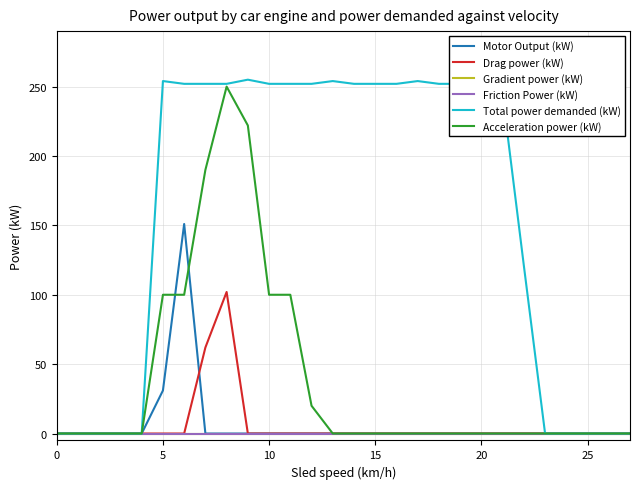

How many lines are shown in the chart?

6